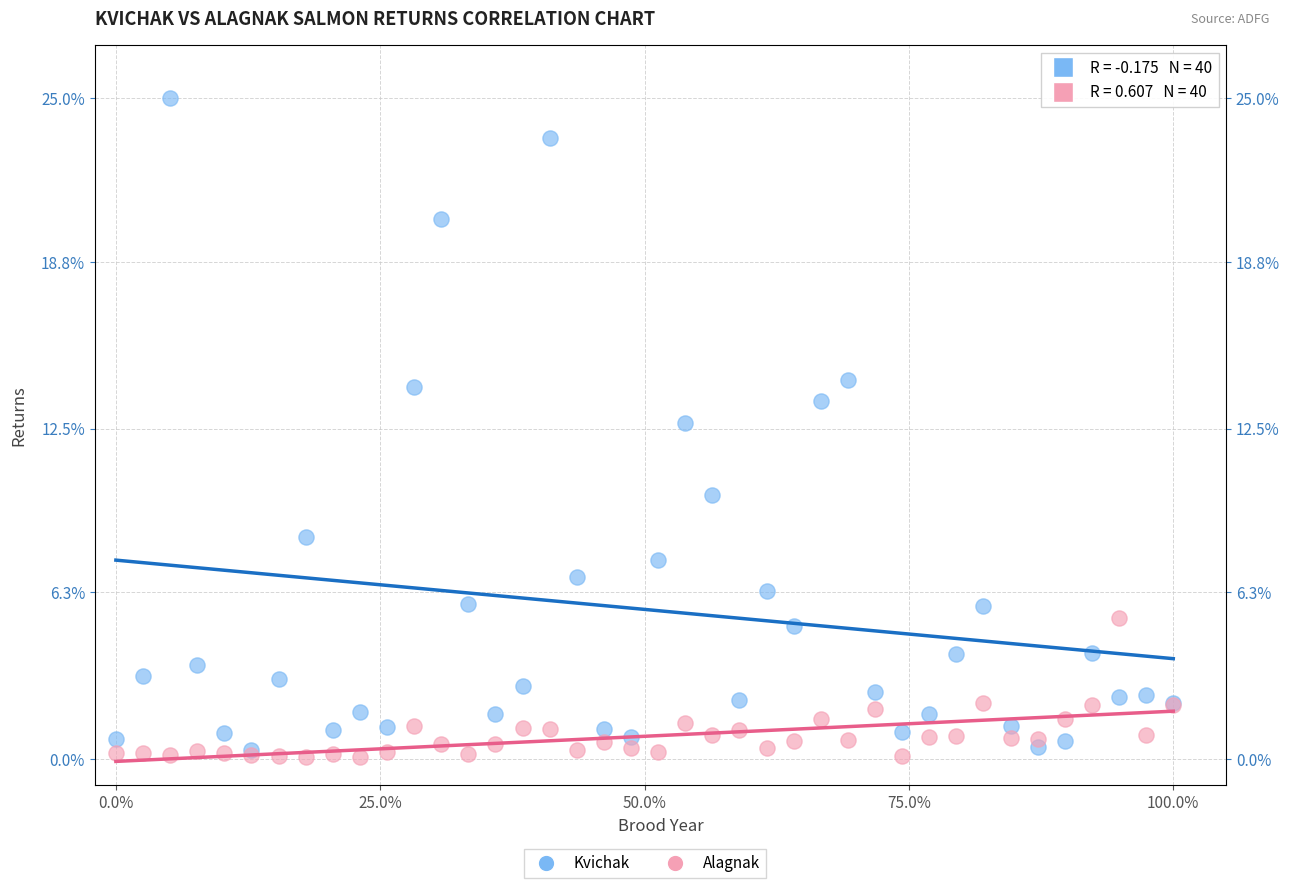

Across all series, what Y value is closest to 12?

12.7